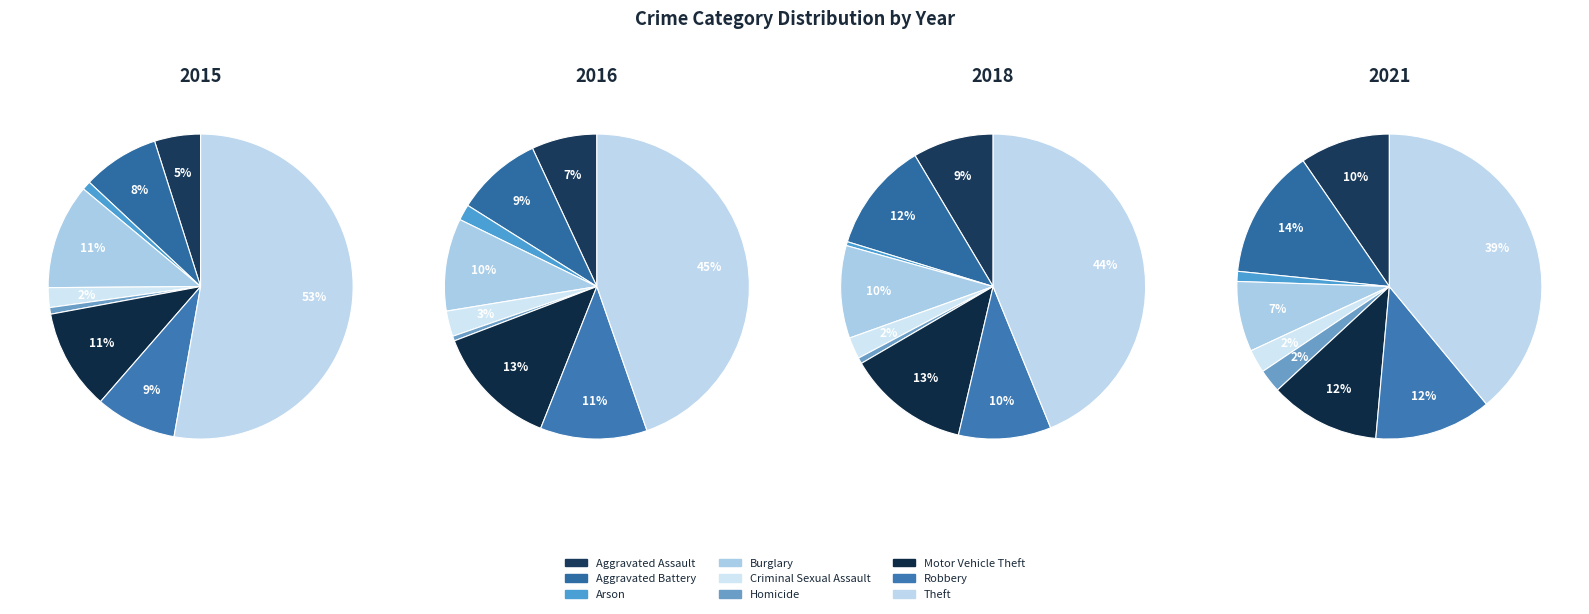

Which category accounts for the majority?

Theft